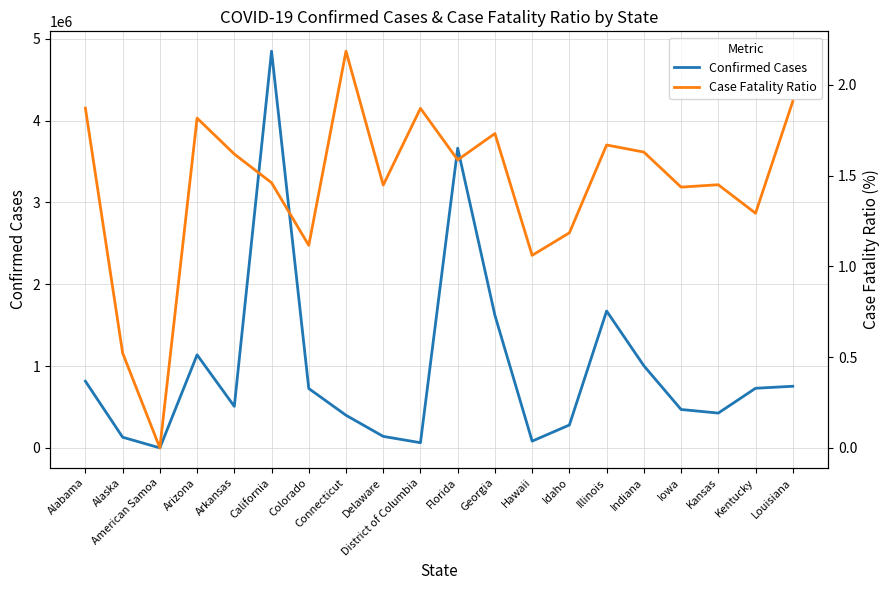

How many lines are shown in the chart?

2